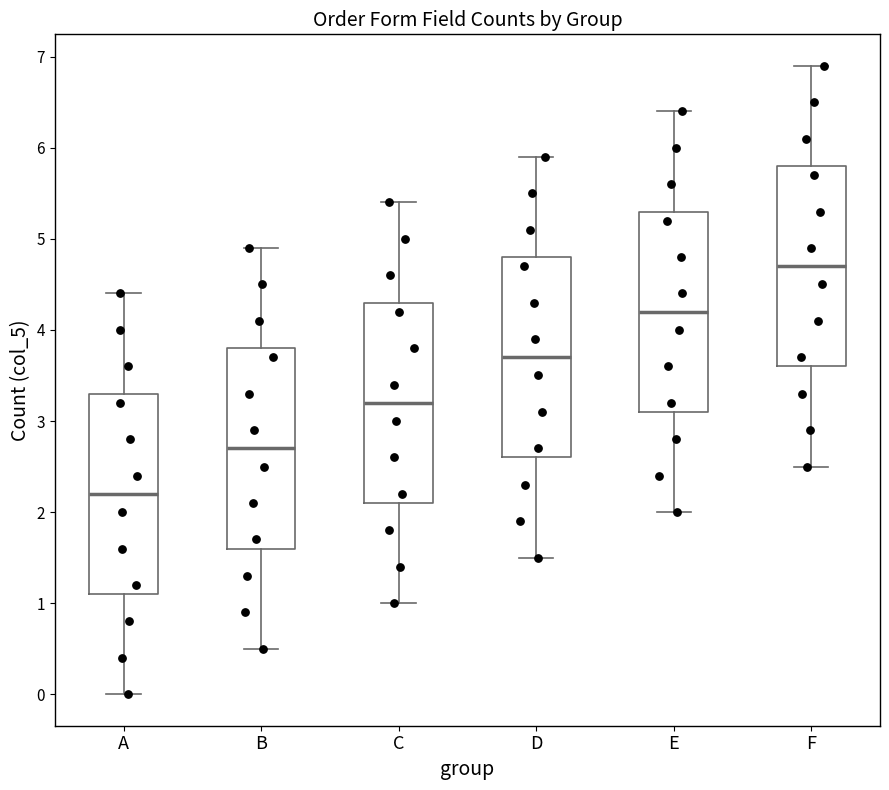

Where does the upper whisker of the box for D end on the y-axis? The values are not printed on the chart, so give them approximately, as read against the axis.

5.9